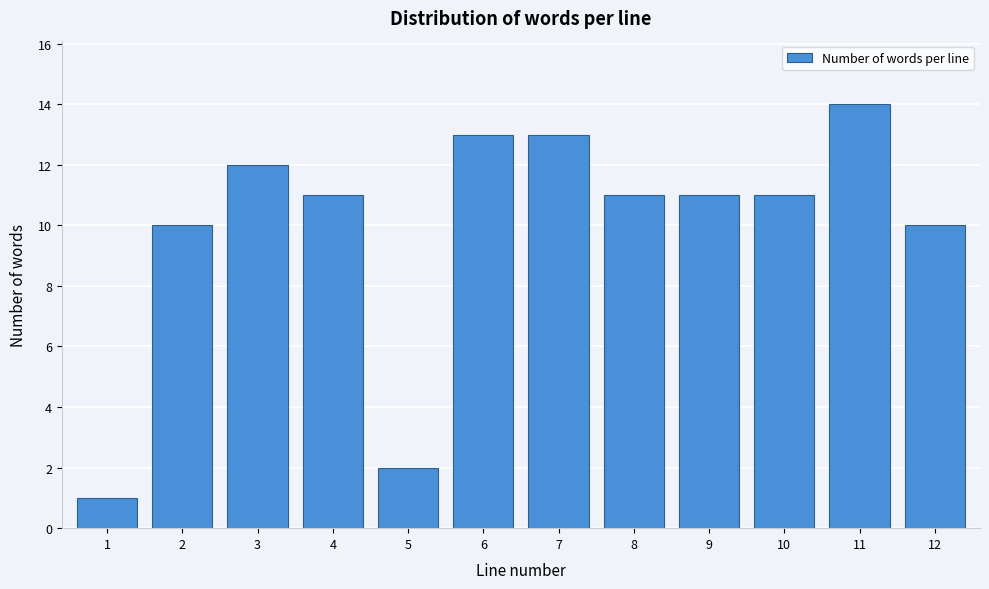

Reading left to right, list all the values displayed in this chart.

1=1	2=10	3=12	4=11	5=2	6=13	7=13	8=11	9=11	10=11	11=14	12=10